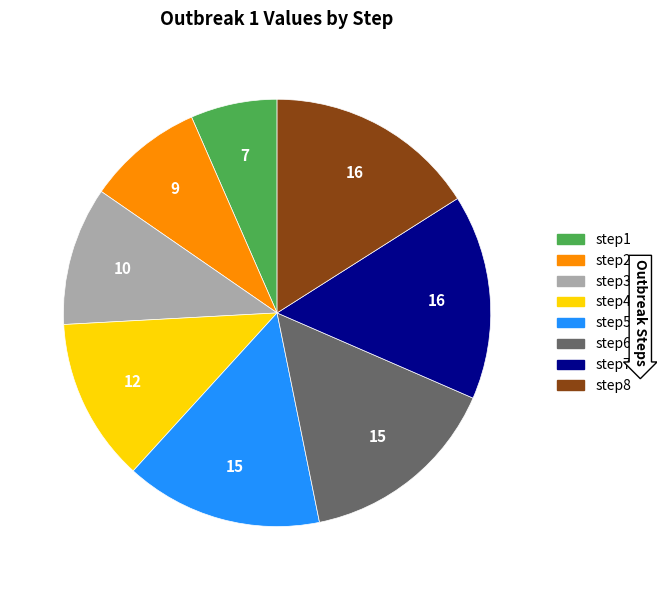

What is the smallest slice in the pie chart?

step1